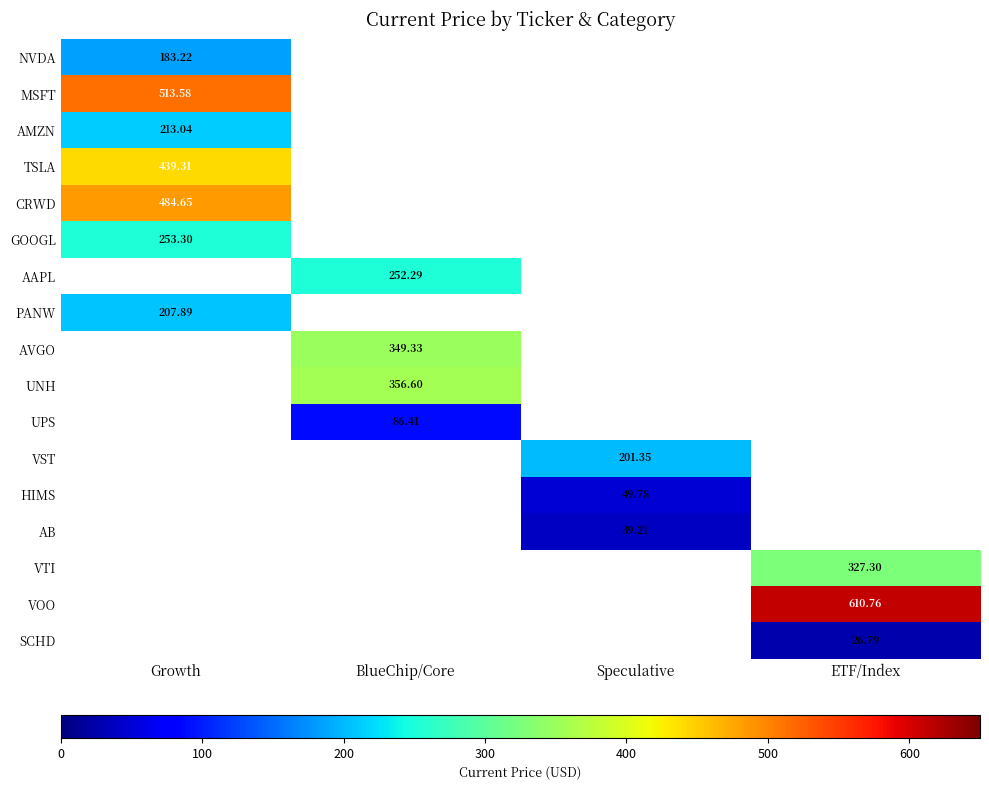

Count the number of data series in this chart.

17